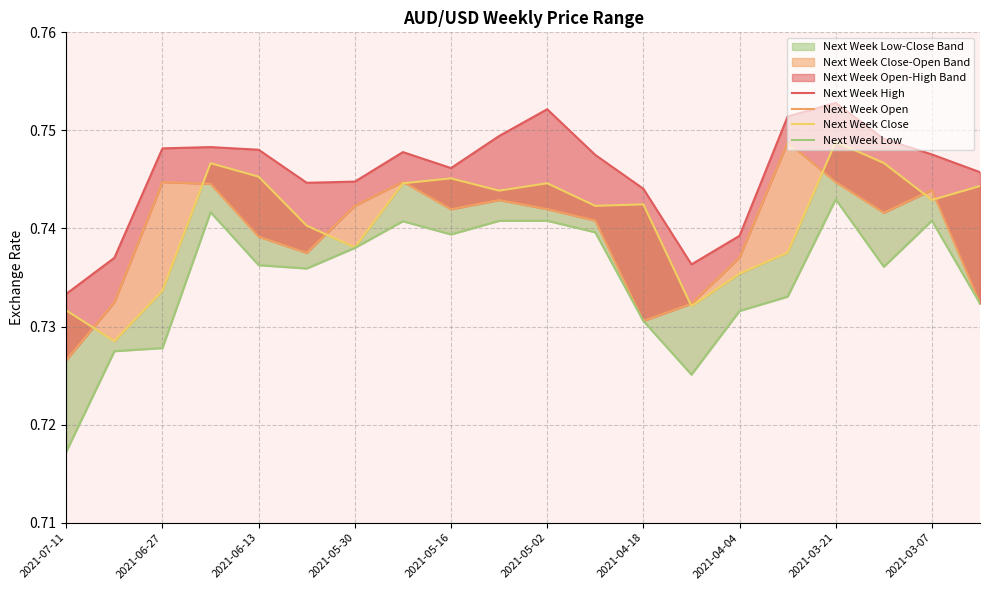

At which label is Next Week Low closest to 0?

2021-07-11